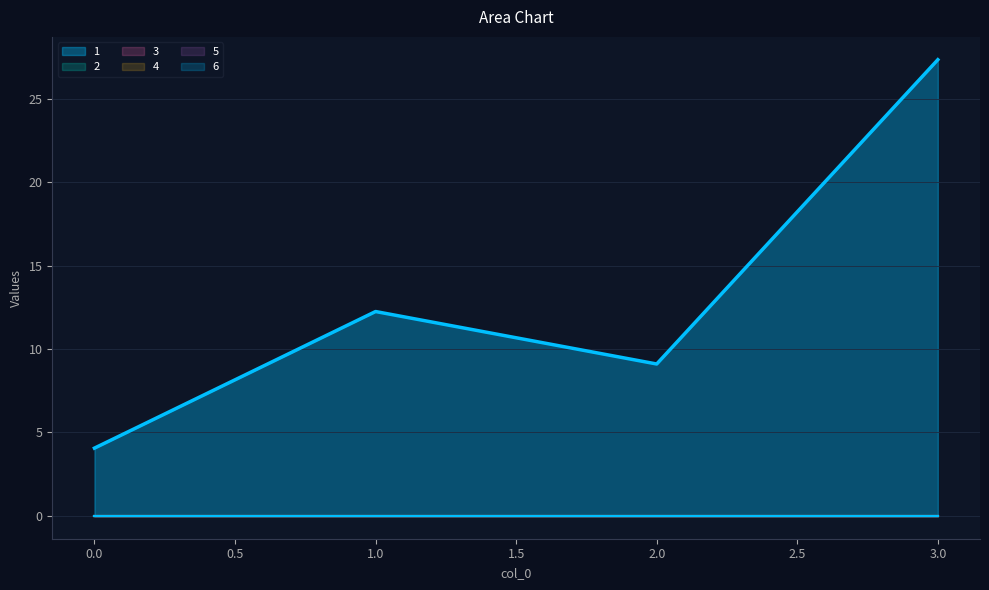

Reading left to right, transcribe all the data shown in this chart.

1: 0=4.1	1=12.2	2=9.1	3=27.3
2: 0=0.0	1=0.0	2=0.0	3=0.0
3: 0=0.0	1=0.0	2=0.0	3=0.0
4: 0=0.0	1=0.0	2=0.0	3=0.0
5: 0=0.0	1=0.0	2=0.0	3=0.0
6: 0=0.0	1=0.0	2=0.0	3=0.0